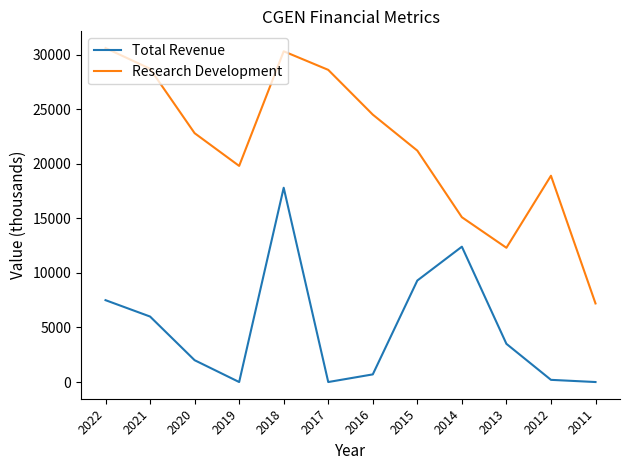

What is the difference between the highest and lowest values at 2012?

18700